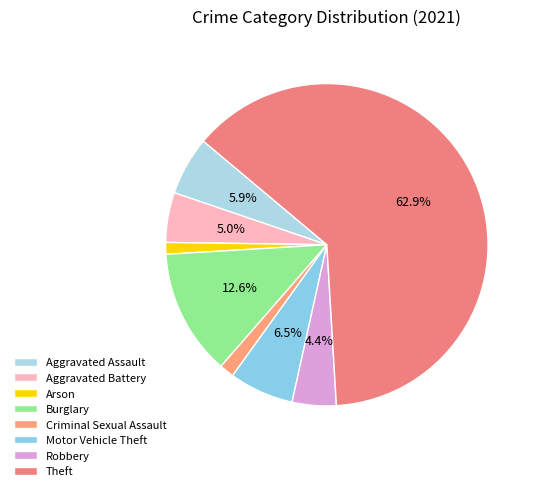

Count the number of slices in the pie.

8